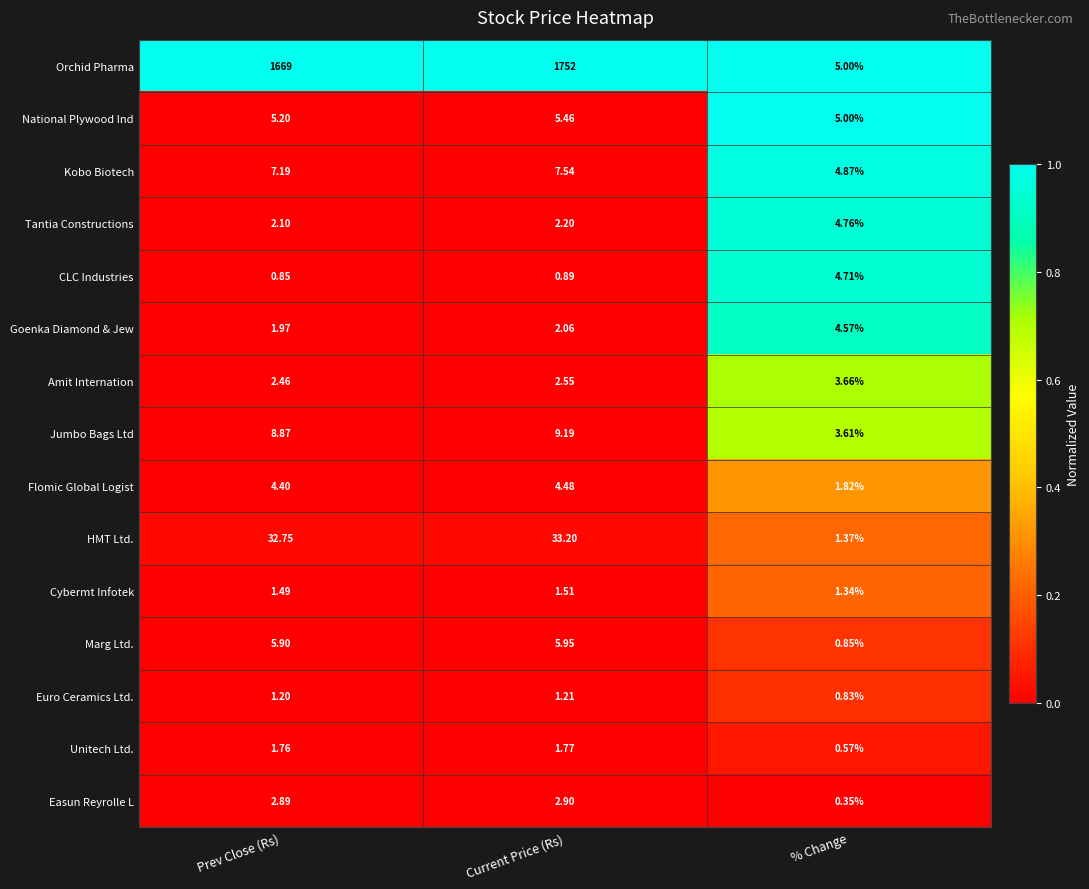

Between Current Price (Rs) and % Change, which series saw the biggest shift?

Orchid Pharma